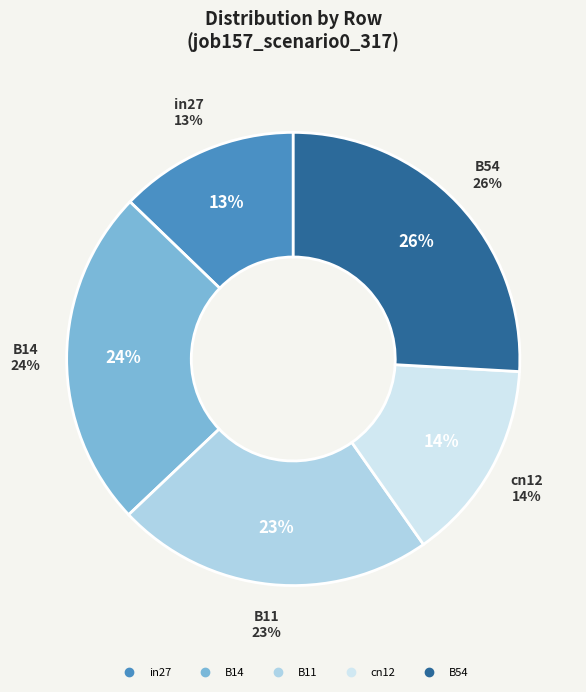

How many slices are in this pie chart?

5